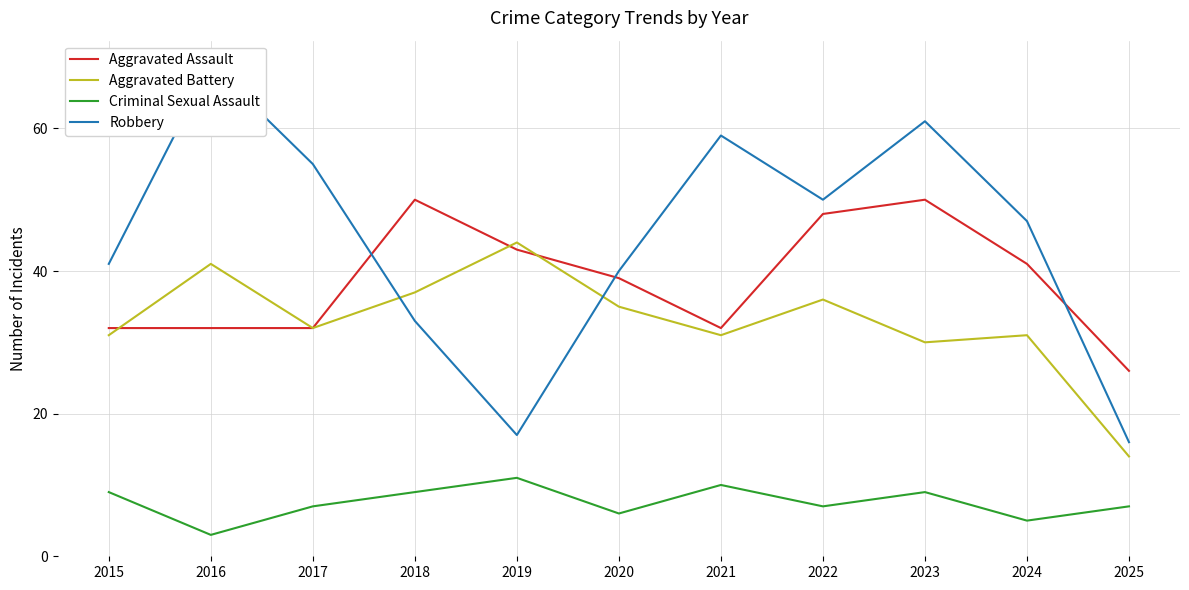

In Aggravated Assault, how many points are higher than both neighbors (excluding endpoints)?

2